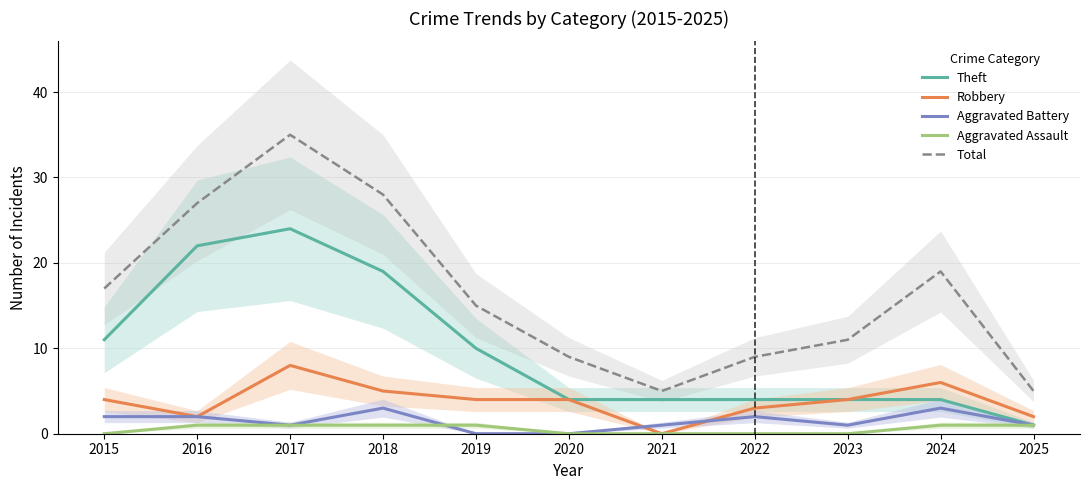

What is the difference between the maximum and minimum values in the Robbery series?

8